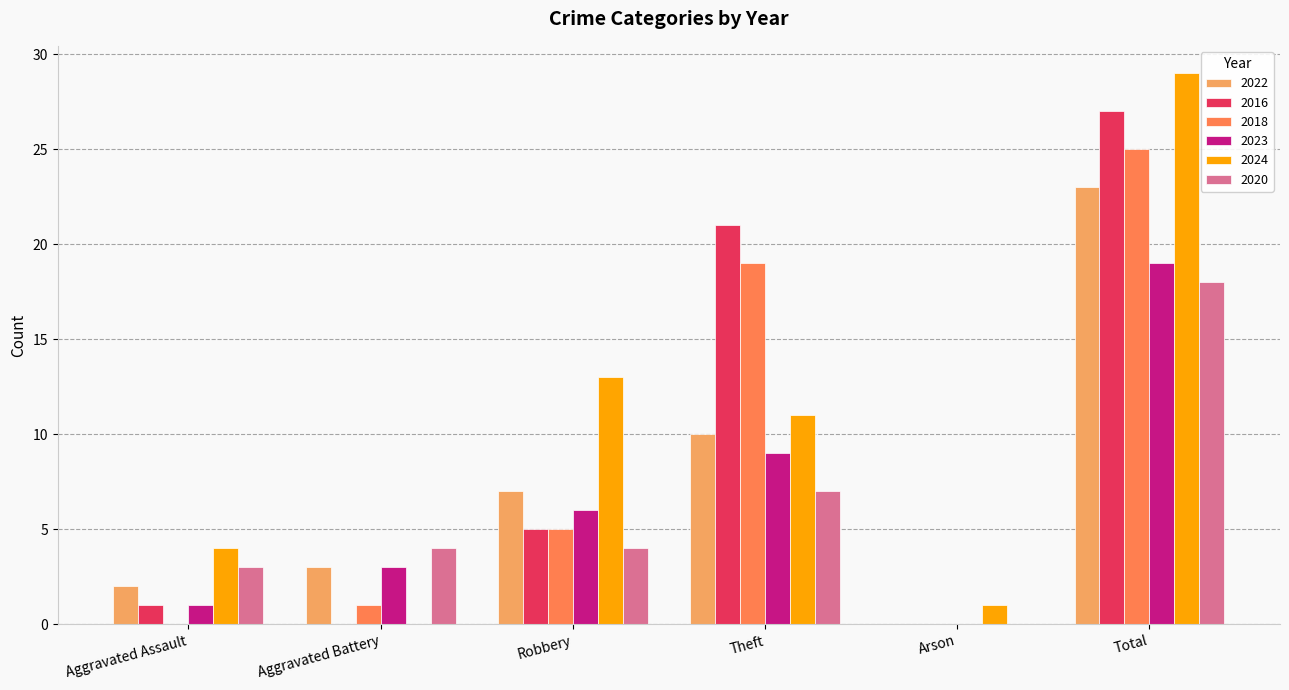

Reading left to right, list all the values displayed in this chart.

2022: 2	3	7	10	0	23
2016: 1	0	5	21	0	27
2018: 0	1	5	19	0	25
2023: 1	3	6	9	0	19
2024: 4	0	13	11	1	29
2020: 3	4	4	7	0	18